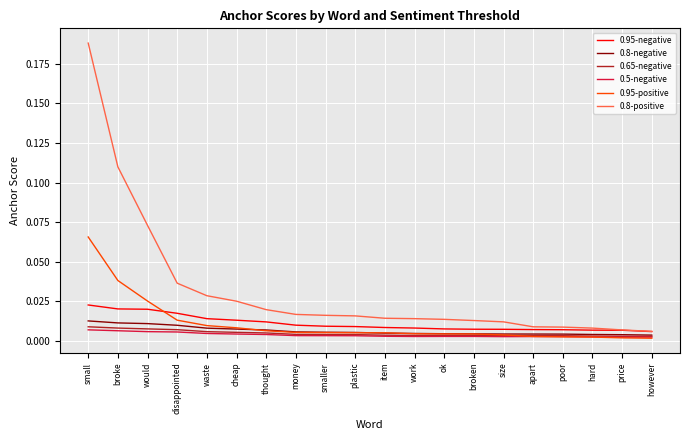

In 0.65-negative, how many points are higher than both neighbors (excluding endpoints)?

1